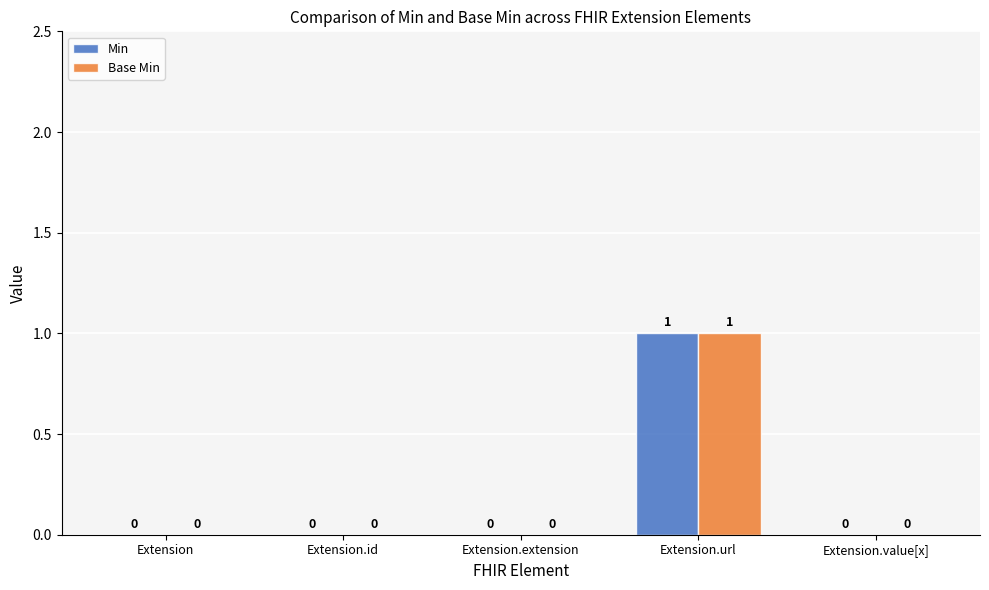

Reading left to right, list all the values displayed in this chart.

Min: Extension=0	Extension.id=0	Extension.extension=0	Extension.url=1	Extension.value[x]=0
Base Min: Extension=0	Extension.id=0	Extension.extension=0	Extension.url=1	Extension.value[x]=0